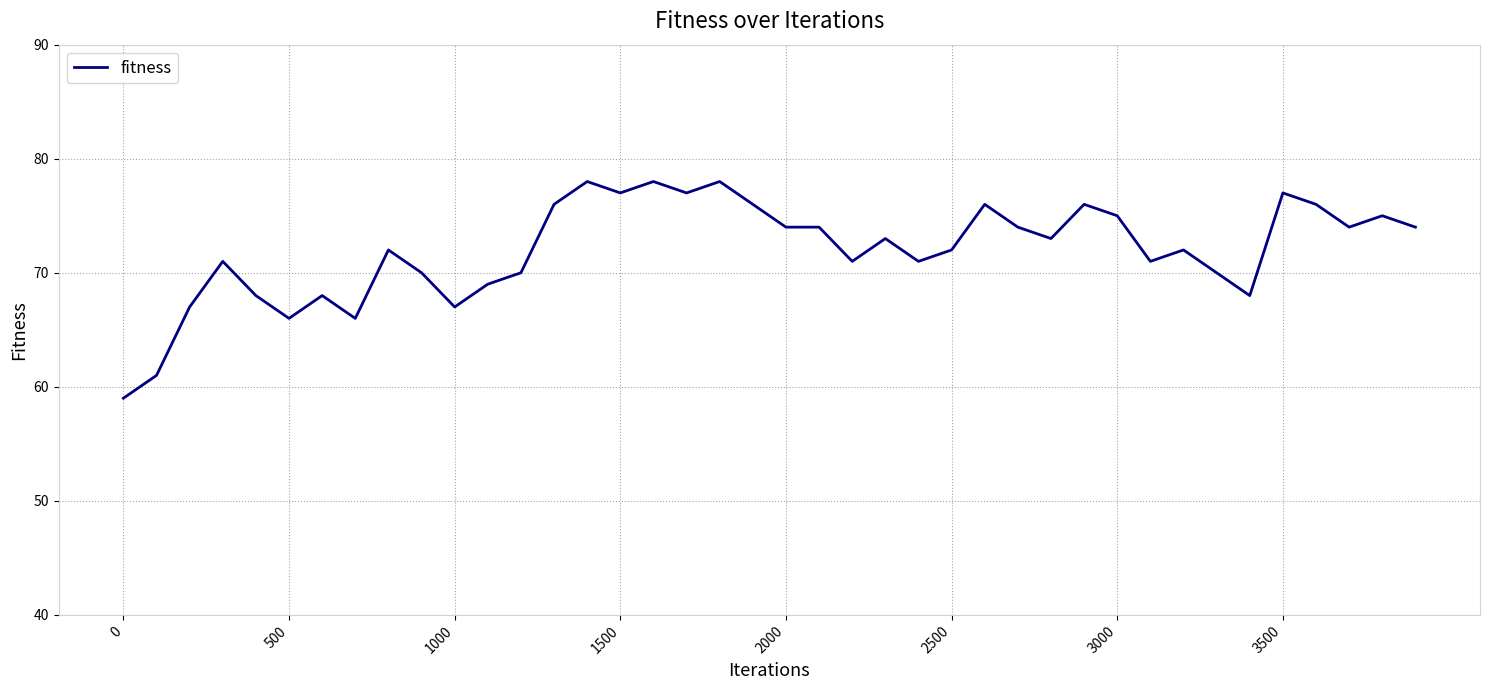

What is the difference between the maximum and minimum values?

19